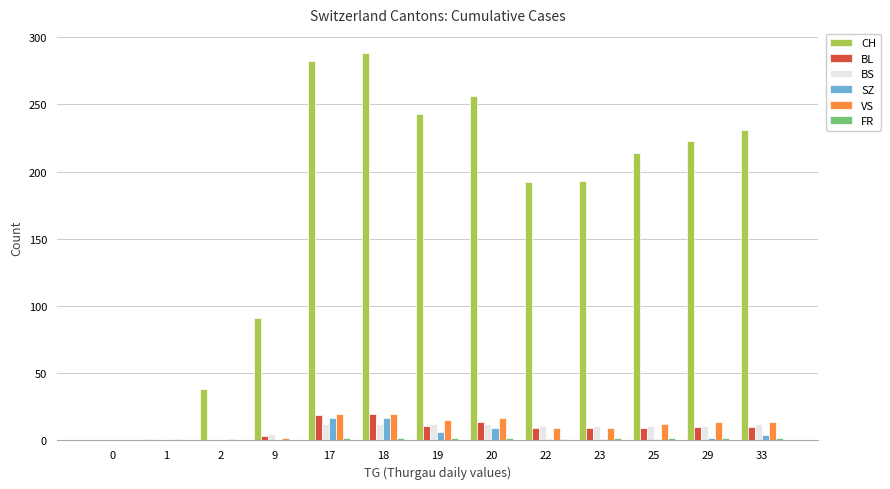

Does the chart contain stacked bars?

No